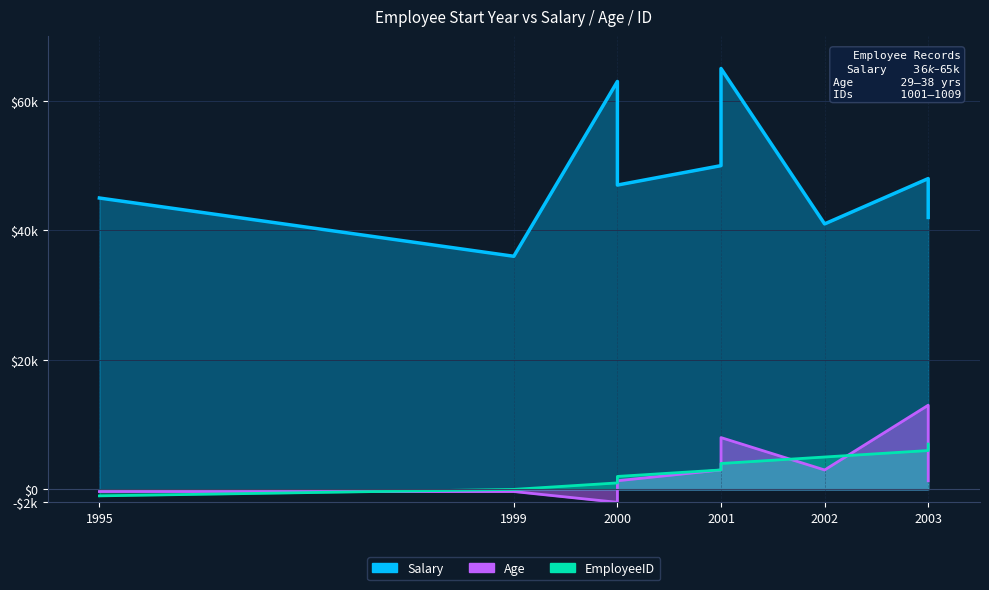

Which series has the largest total across all categories?

Salary